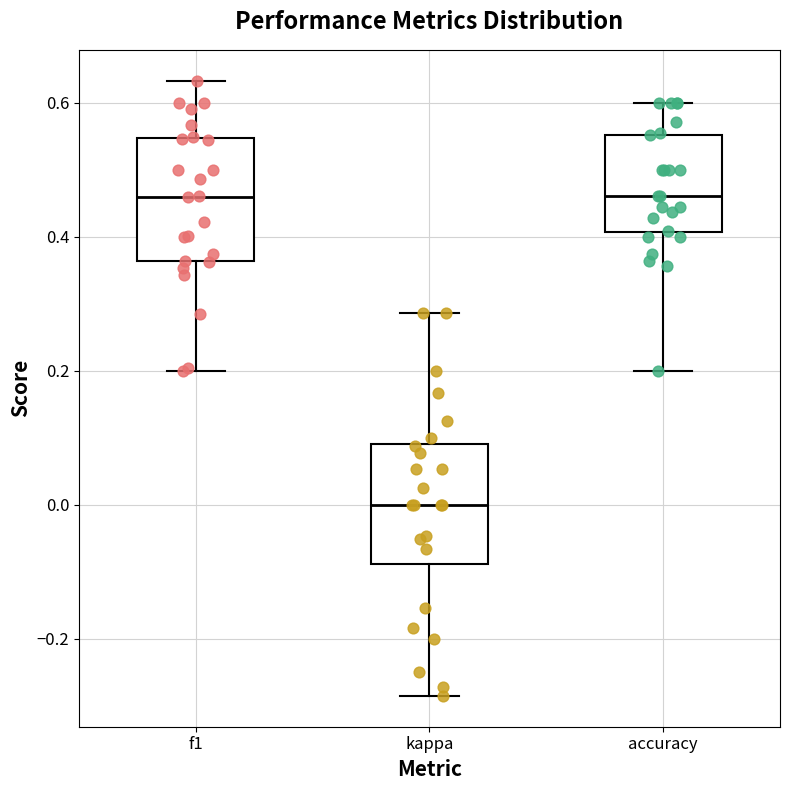

Where is the upper edge of the box for accuracy on the y-axis? The values are not printed on the chart, so give them approximately, as read against the axis.

0.56